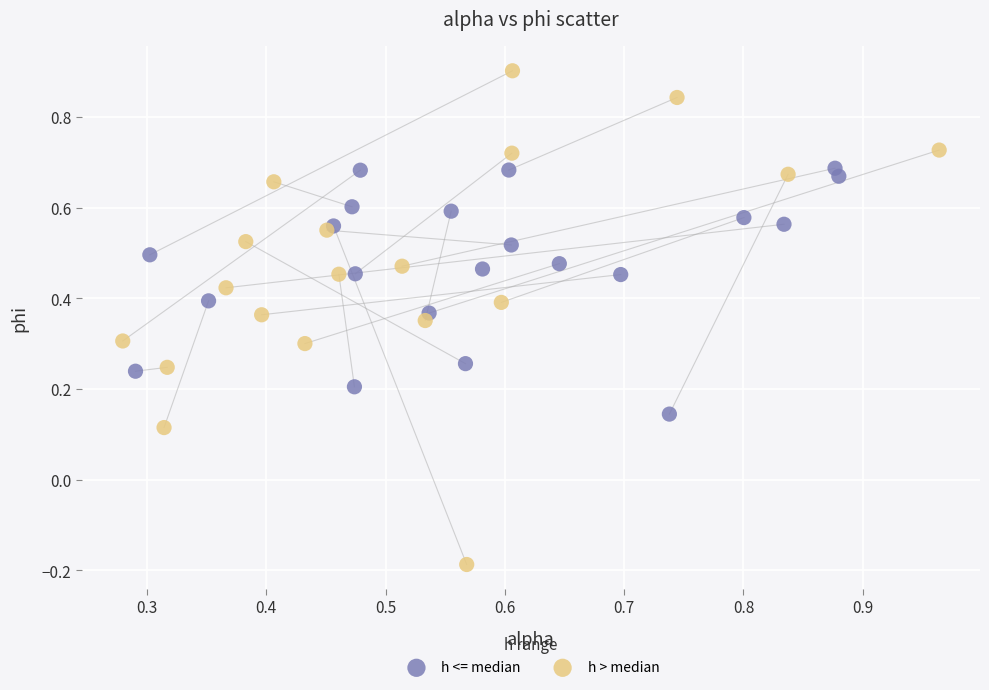

Which series reaches the minimum Y coordinate?

h > median